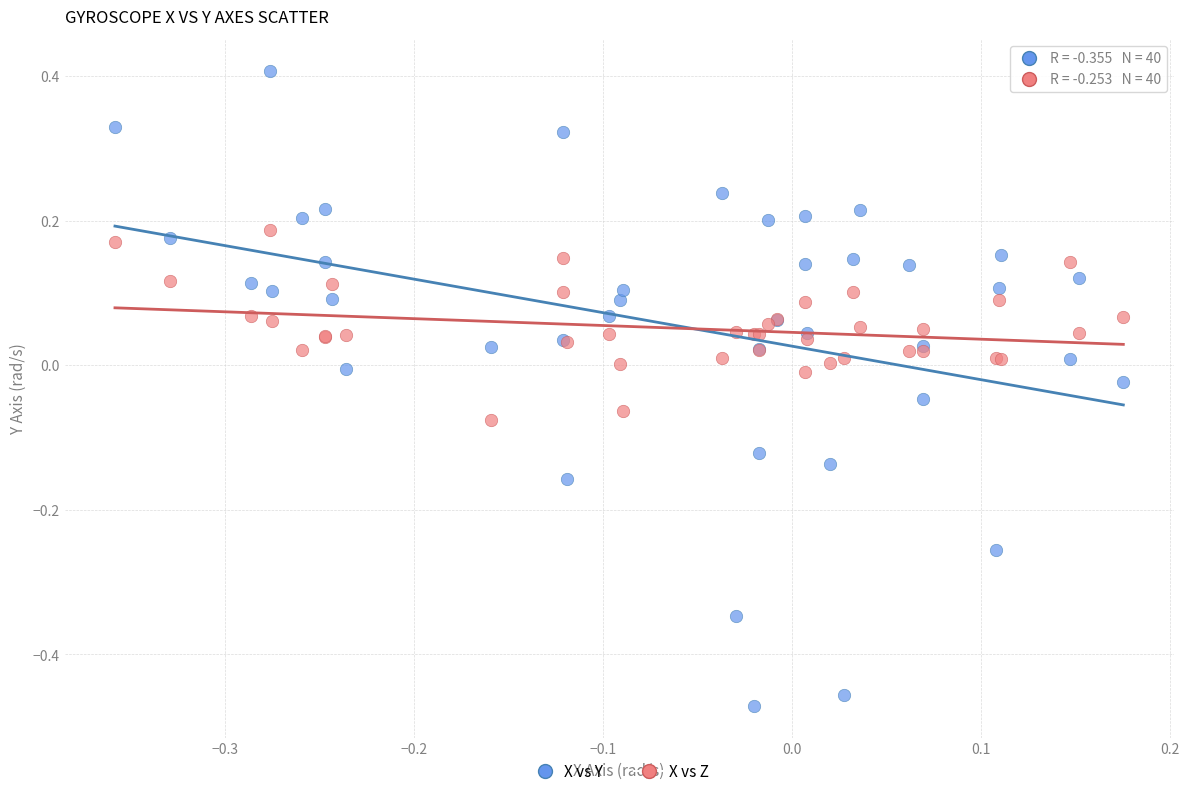

Which series contains the highest Y value?

X vs Y